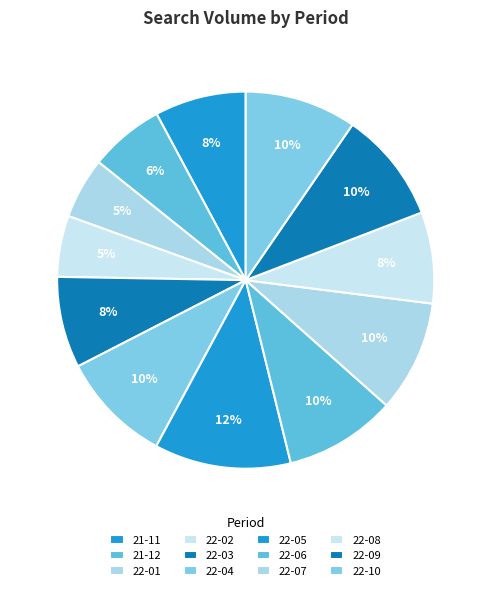

How many slices are in this pie chart?

12